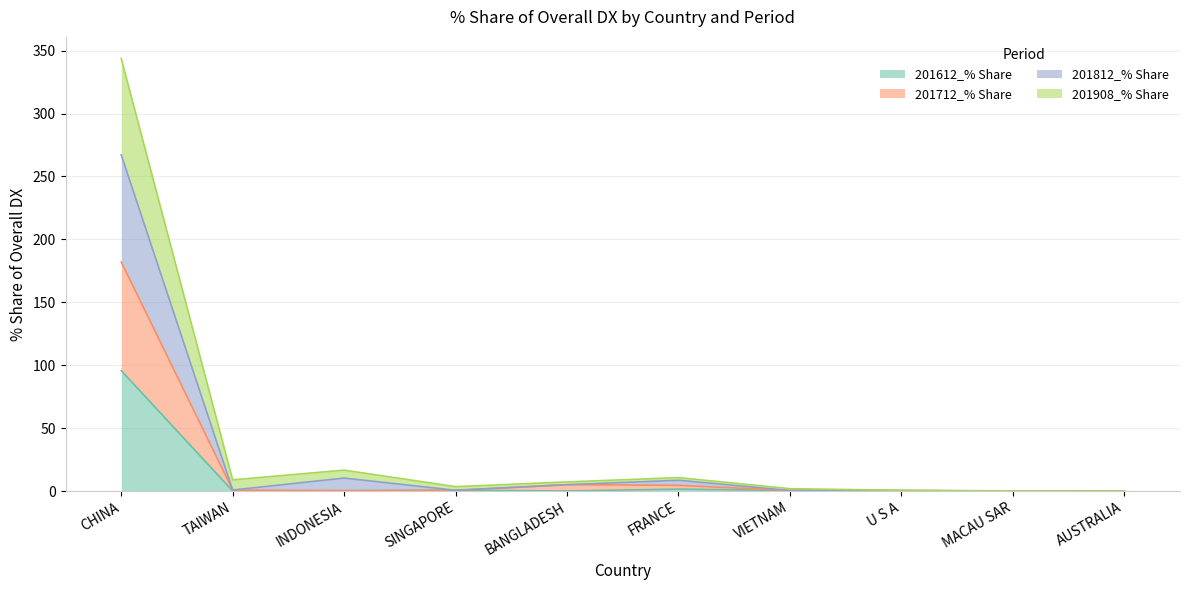

Which has a higher value, INDONESIA or CHINA?

CHINA